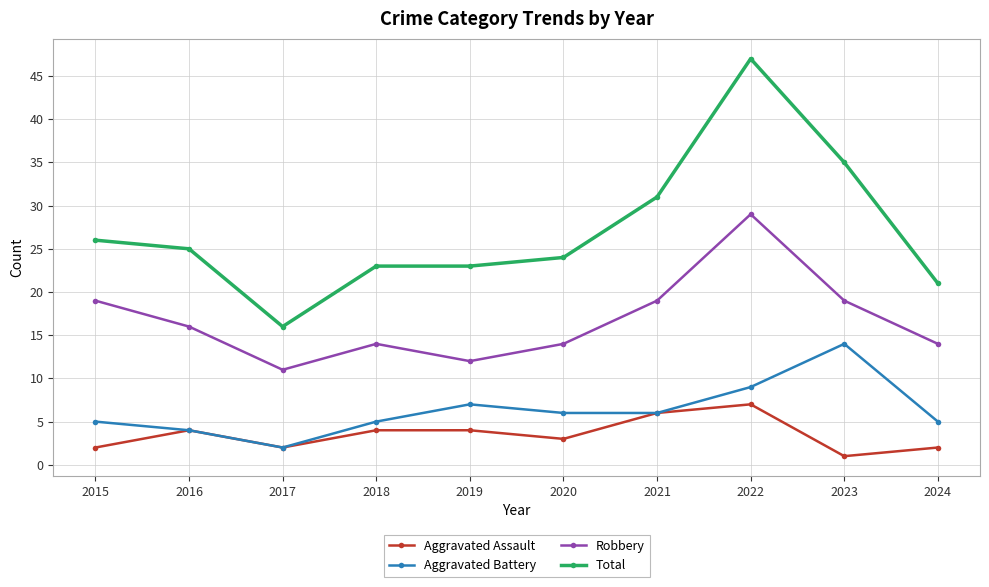

How many series are shown in this chart?

4